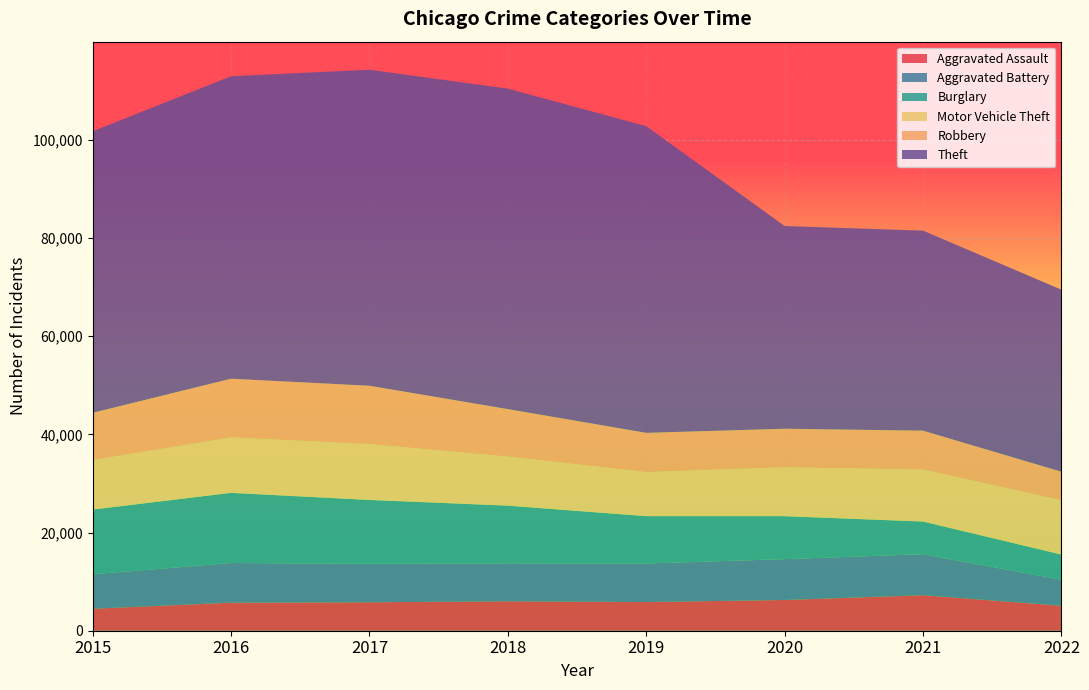

Reading left to right, extract all data points from this chart.

Aggravated Assault: 2015=4480	2016=5712	2017=5793	2018=6001	2019=5840	2020=6263	2021=7241	2022=5083
Aggravated Battery: 2015=7018	2016=8085	2017=7845	2018=7735	2019=7857	2020=8319	2021=8348	2022=5297
Burglary: 2015=13184	2016=14289	2017=13001	2018=11746	2019=9639	2020=8754	2021=6655	2022=5135
Motor Vehicle Theft: 2015=10068	2016=11286	2017=11380	2018=9983	2019=8978	2020=9953	2021=10591	2022=11085
Robbery: 2015=9638	2016=11960	2017=11880	2018=9679	2019=7994	2020=7855	2021=7920	2022=5788
Theft: 2015=57350	2016=61618	2017=64380	2018=65282	2019=62478	2020=41296	2021=40744	2022=37084